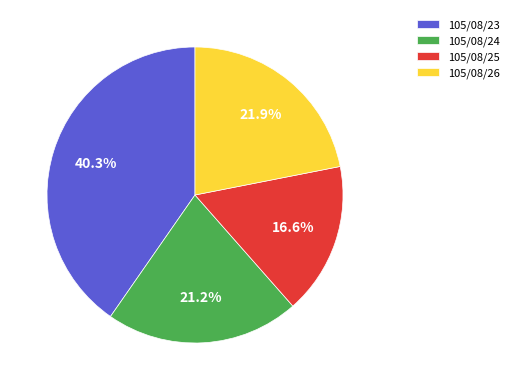

What is the largest slice in the pie chart?

105/08/23